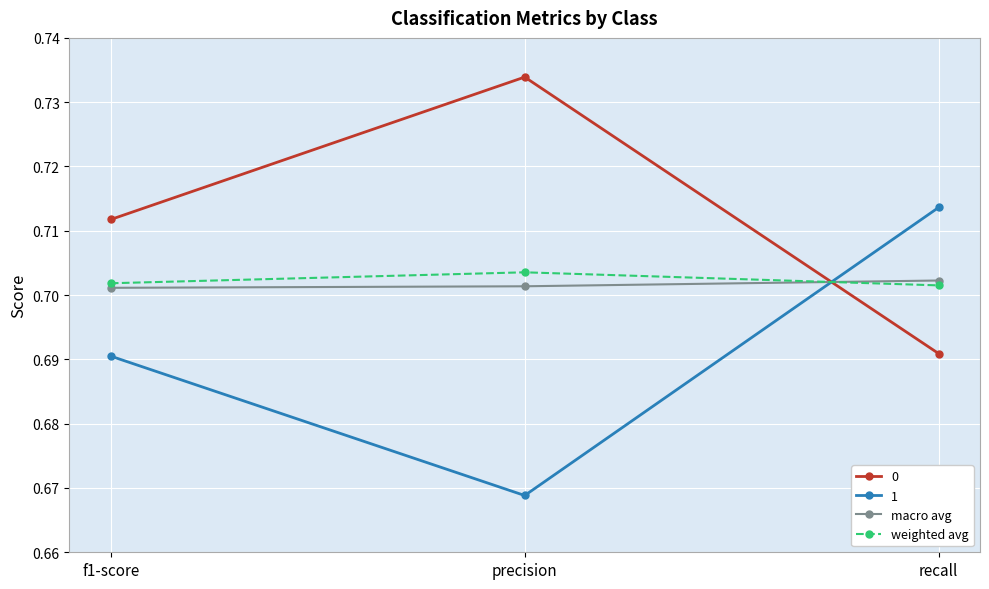

Which category has the highest value across all series?

precision